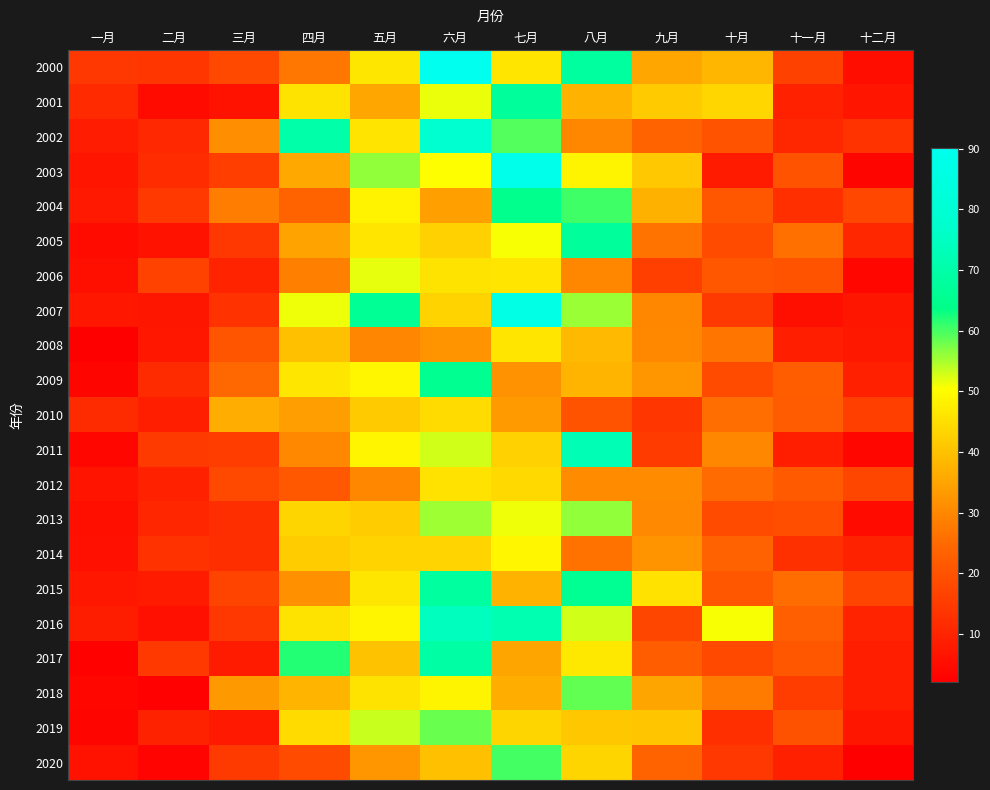

What is the spread (max minus min) of values at 九月?

31.8